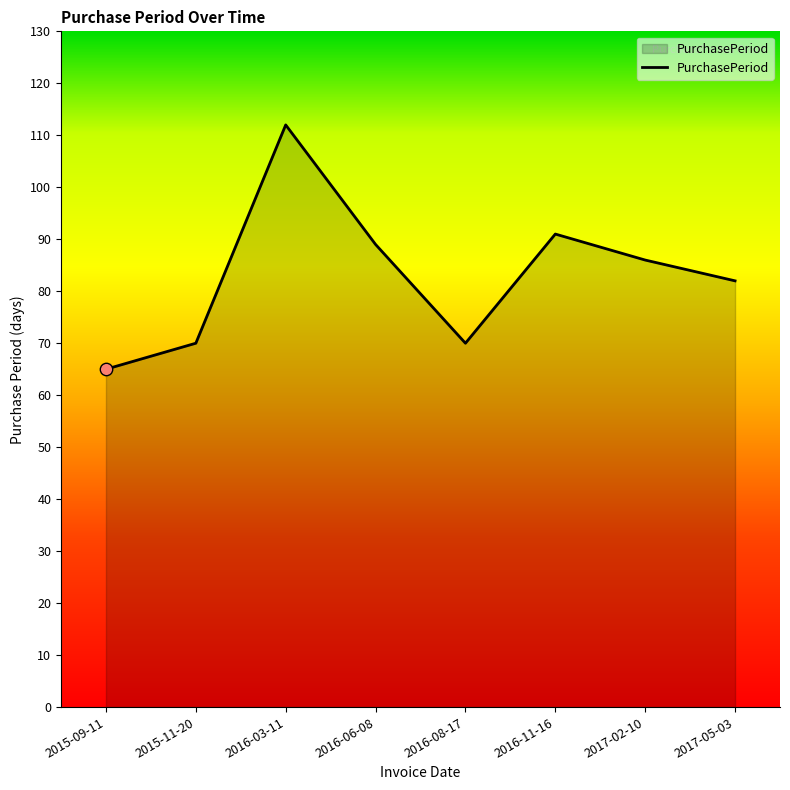

Which has a higher value, 2017-02-10 or 2016-03-11?

2016-03-11